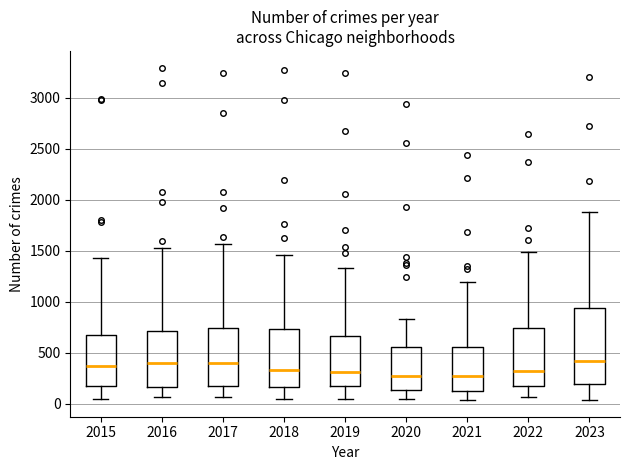

Where is the lower edge of the box at x = 2015 on the y-axis? The values are not printed on the chart, so give them approximately, as read against the axis.

150